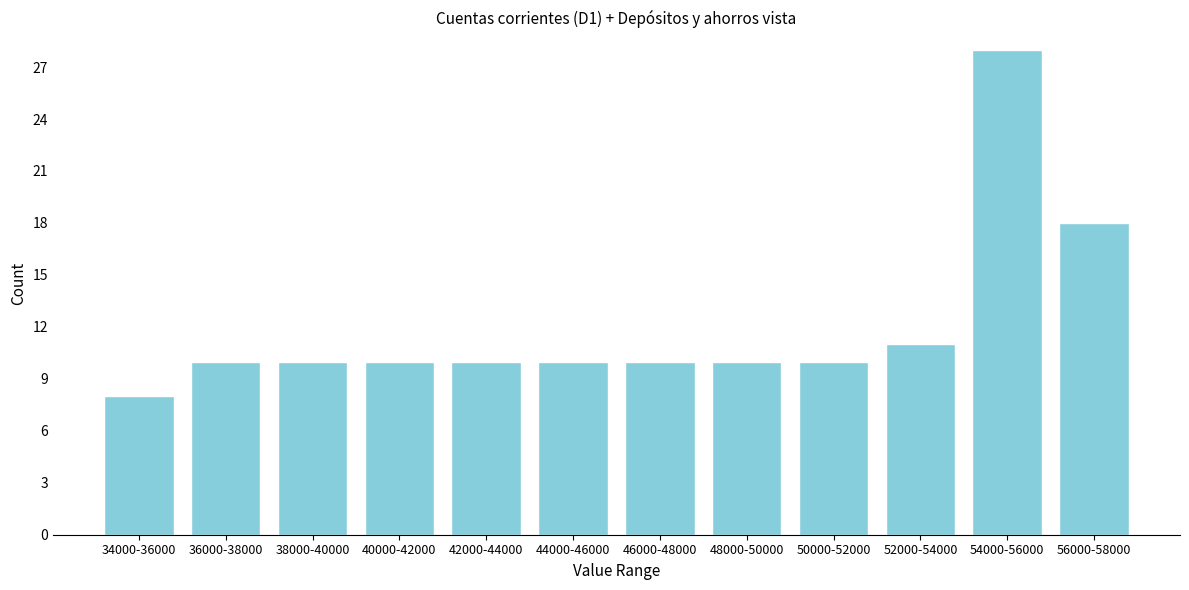

Reading left to right, what are all the values shown in this chart?

34000-36000=8	36000-38000=10	38000-40000=10	40000-42000=10	42000-44000=10	44000-46000=10	46000-48000=10	48000-50000=10	50000-52000=10	52000-54000=11	54000-56000=28	56000-58000=18